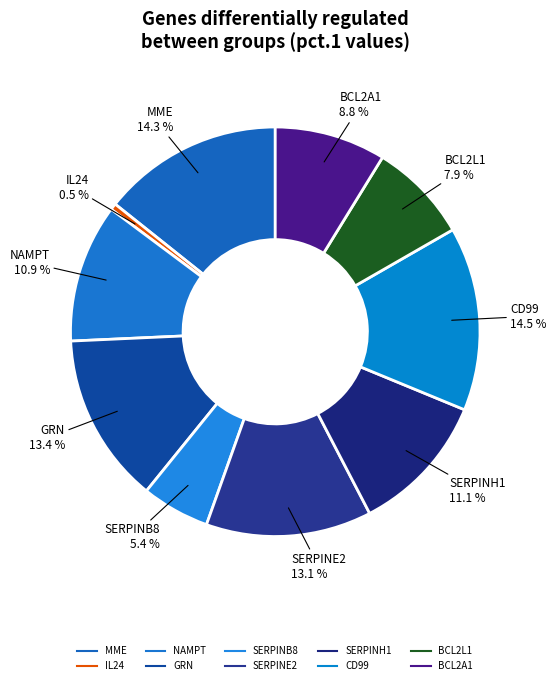

Which category has the smallest portion of the pie?

IL24